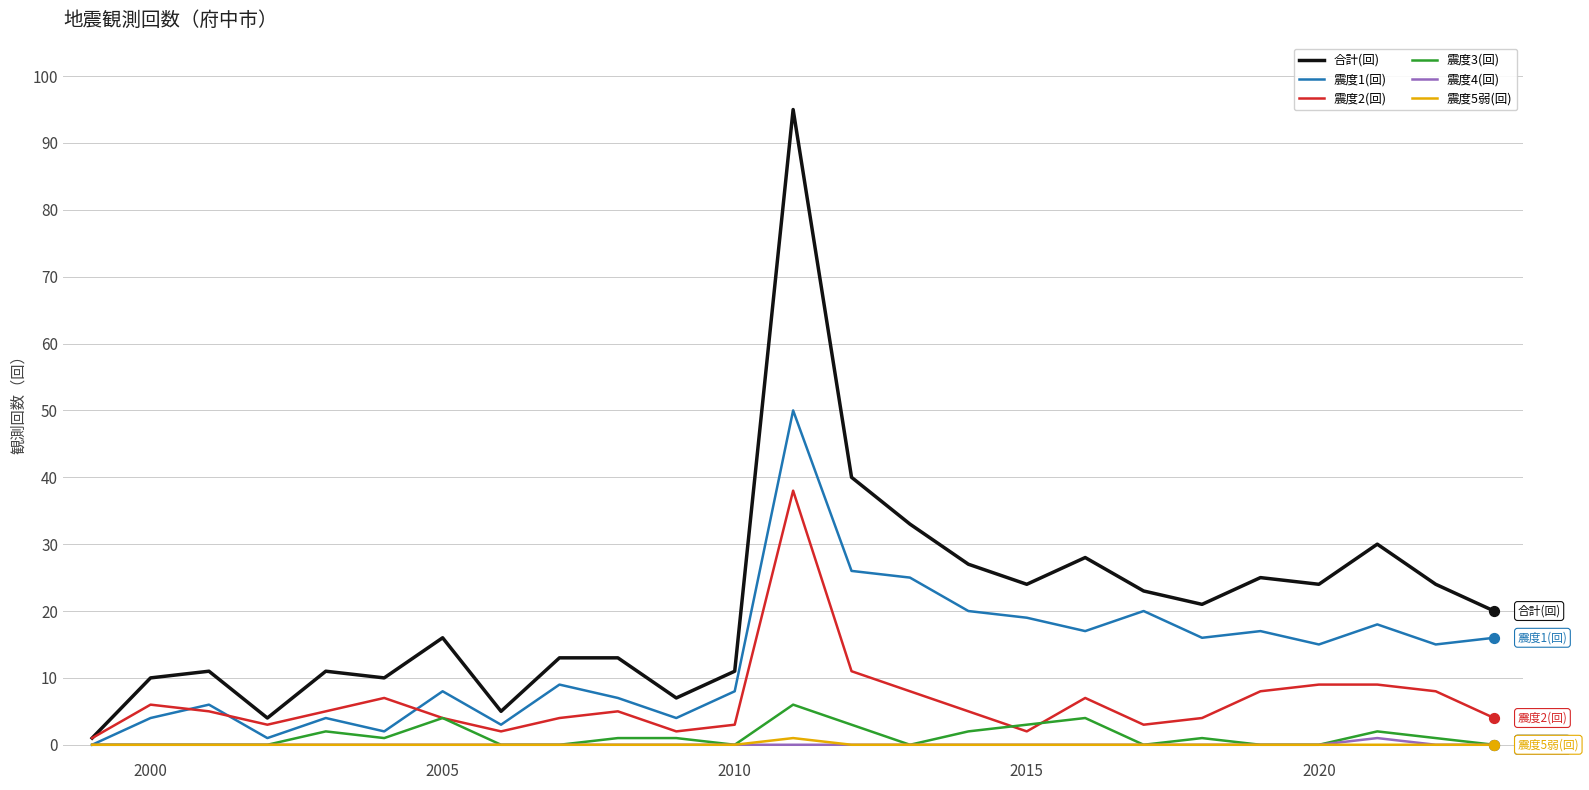

Which series has the largest range (max minus min)?

合計(回)